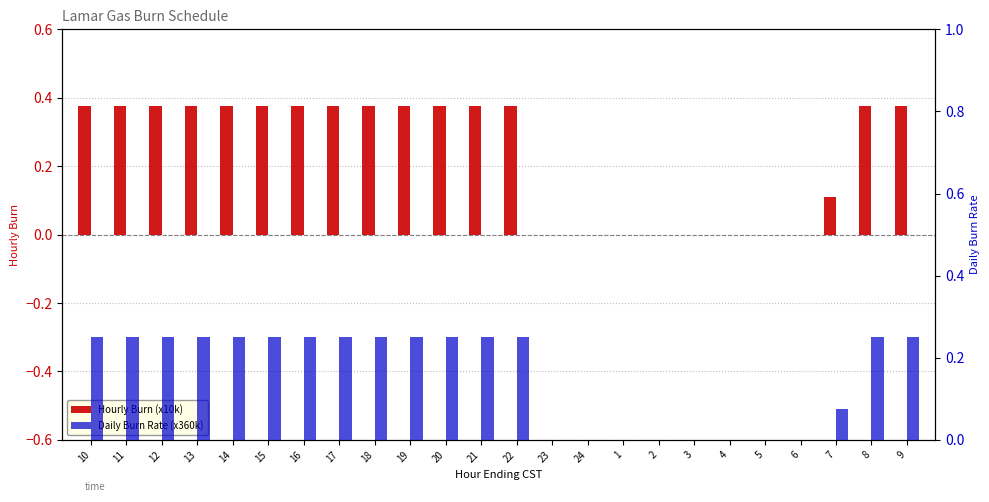

Which has a higher value, 13 or 4?

13